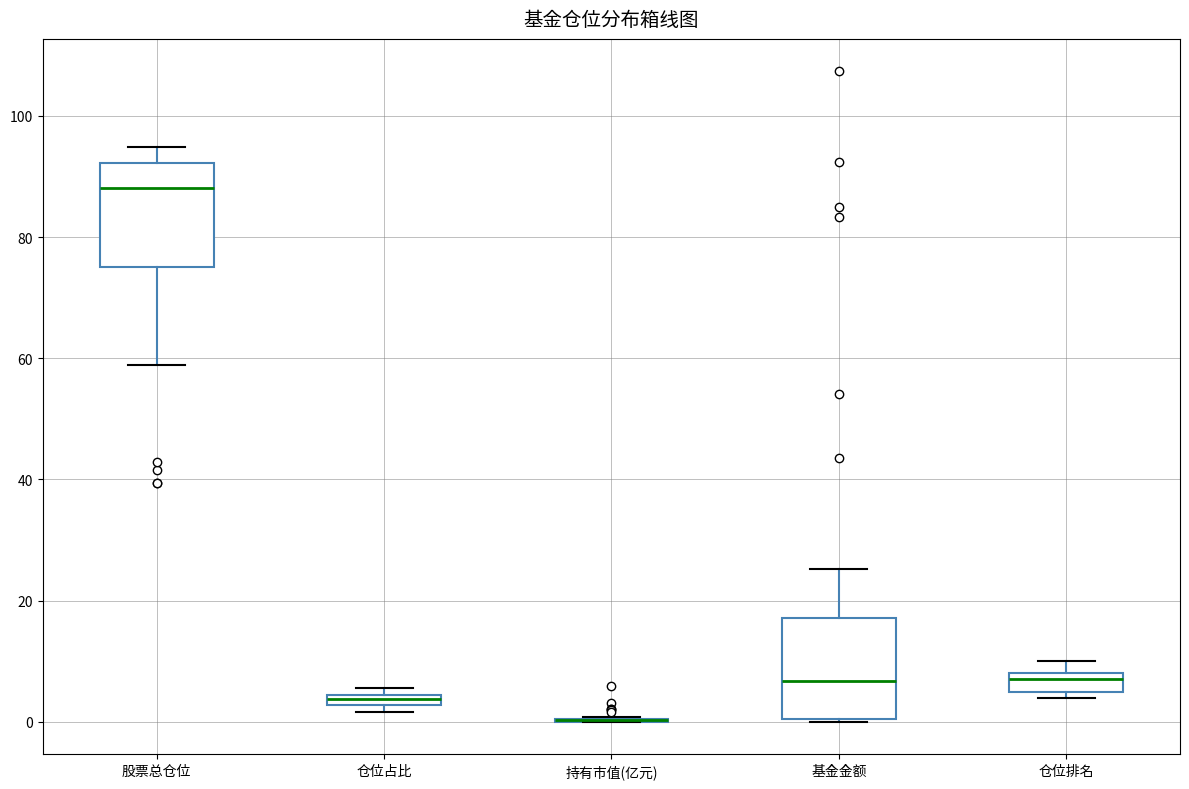

Where is the lower edge of the box for 仓位占比 on the y-axis? The values are not printed on the chart, so give them approximately, as read against the axis.

2